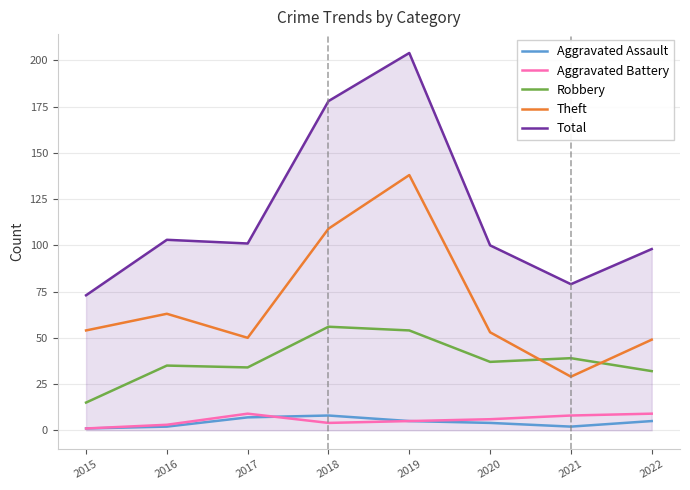

What are all the series names shown in the legend?

Aggravated Assault, Aggravated Battery, Robbery, Theft, Total